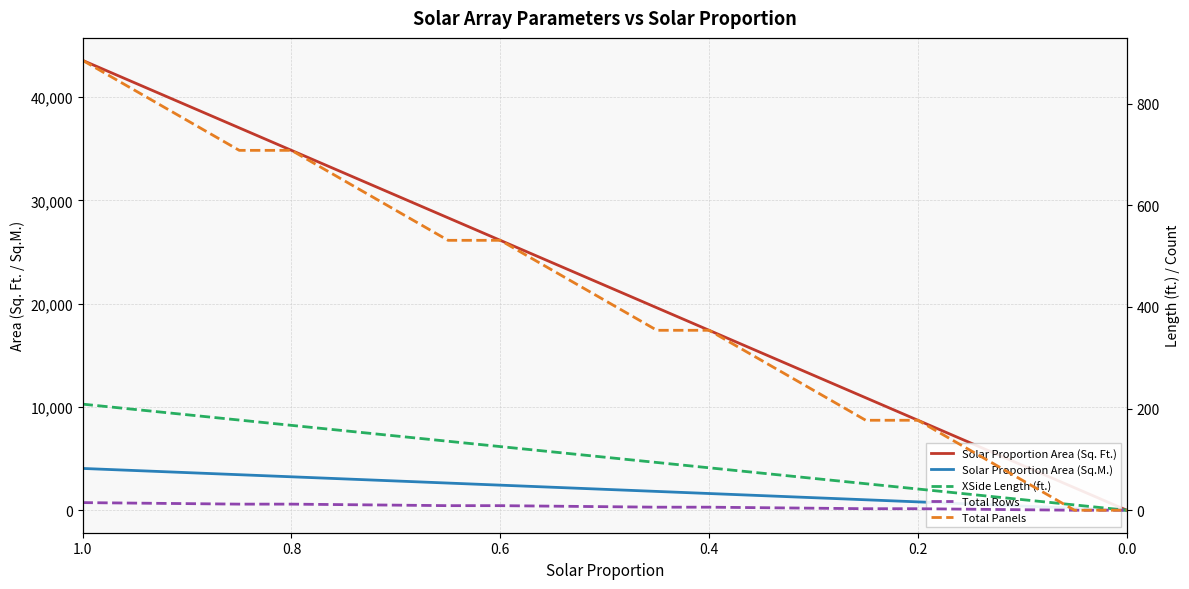

How many values in Total Panels are above zero?

19